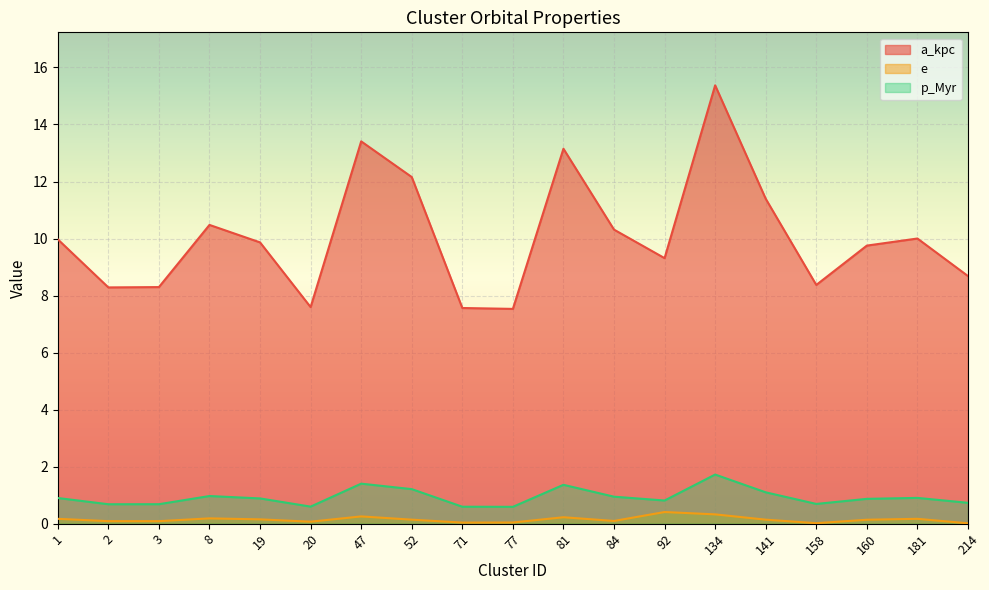

In p_Myr, how many points are lower than both neighbors (excluding endpoints)?

5